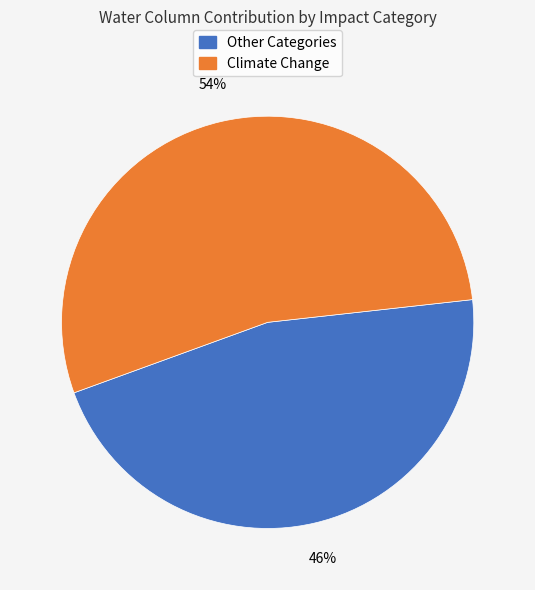

How many segments does this pie chart have?

2